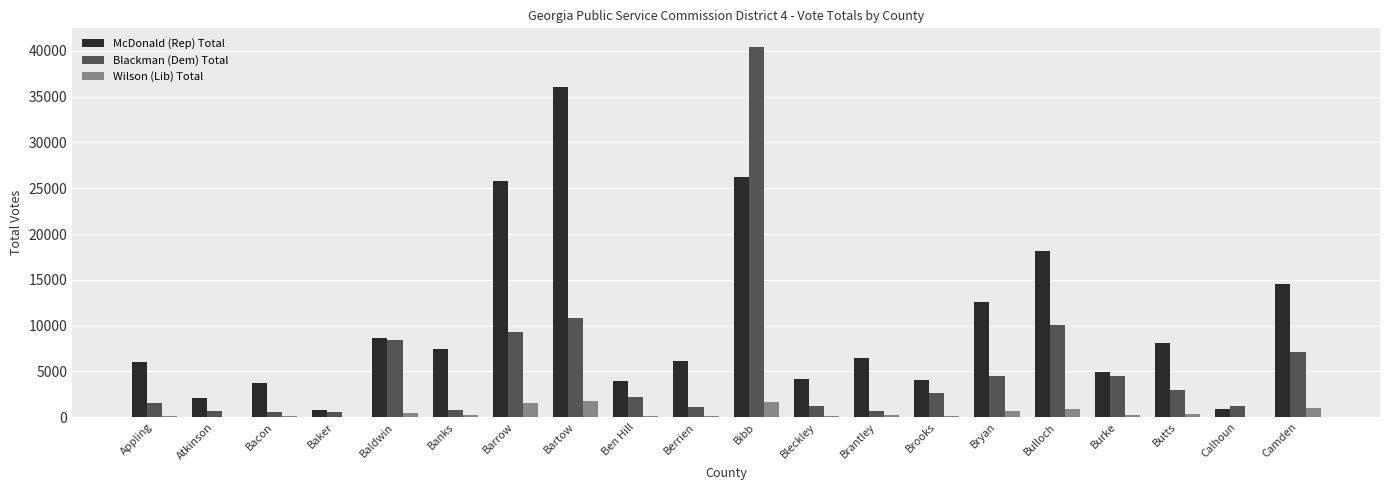

Which category has the highest value in the Blackman (Dem) Total series?

Bibb